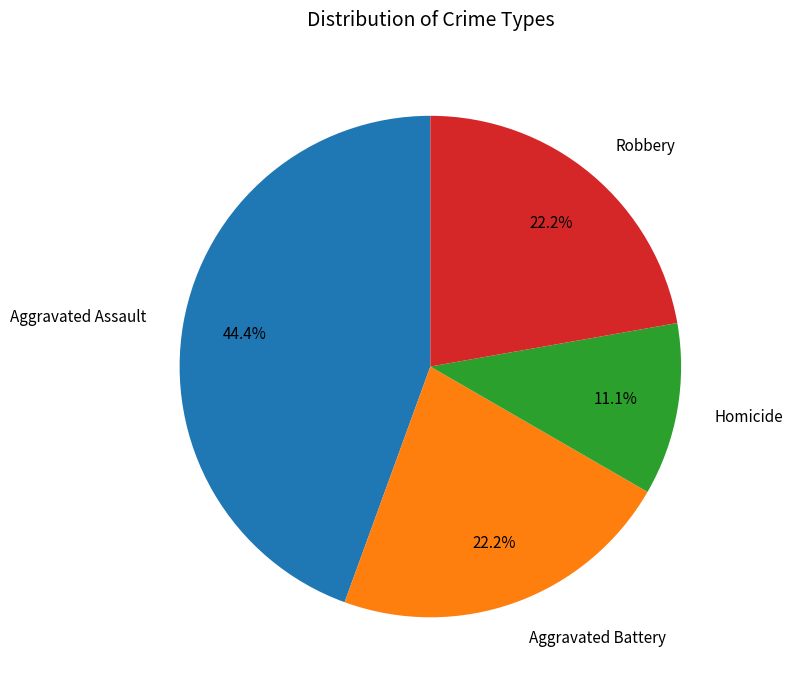

True or false: Aggravated Assault accounts for 51% of the total.

False